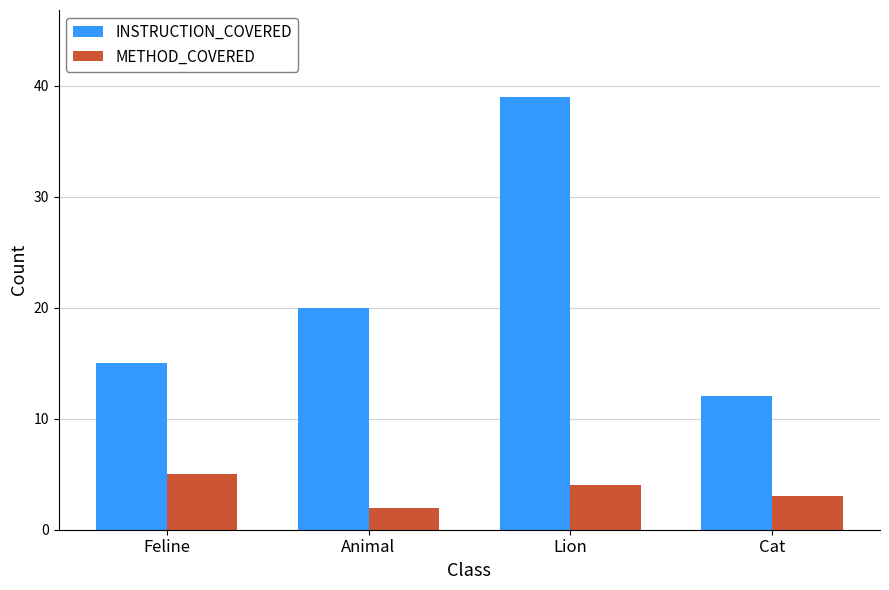

At which label does METHOD_COVERED reach its minimum?

Animal